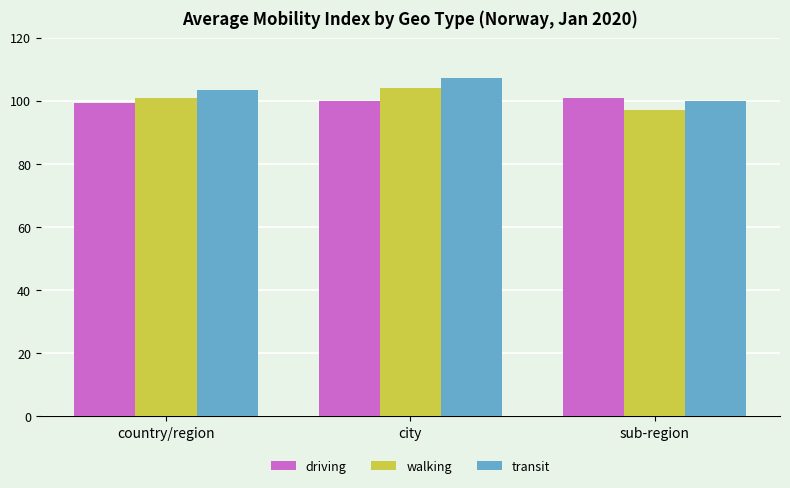

Reading right to left, transcribe all the data shown in this chart.

driving: sub-region=100.8	city=99.9	country/region=99.2
walking: sub-region=97.0	city=104.1	country/region=100.8
transit: sub-region=100.0	city=107.1	country/region=103.3